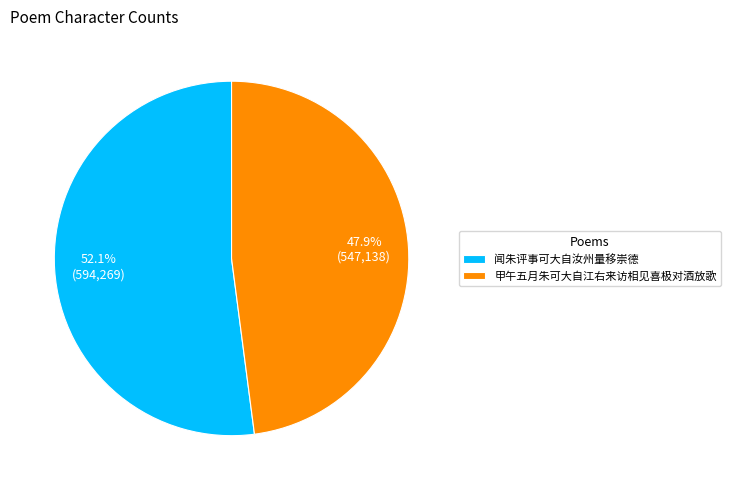

What is the majority slice?

闻朱评事可大自汝州量移崇德